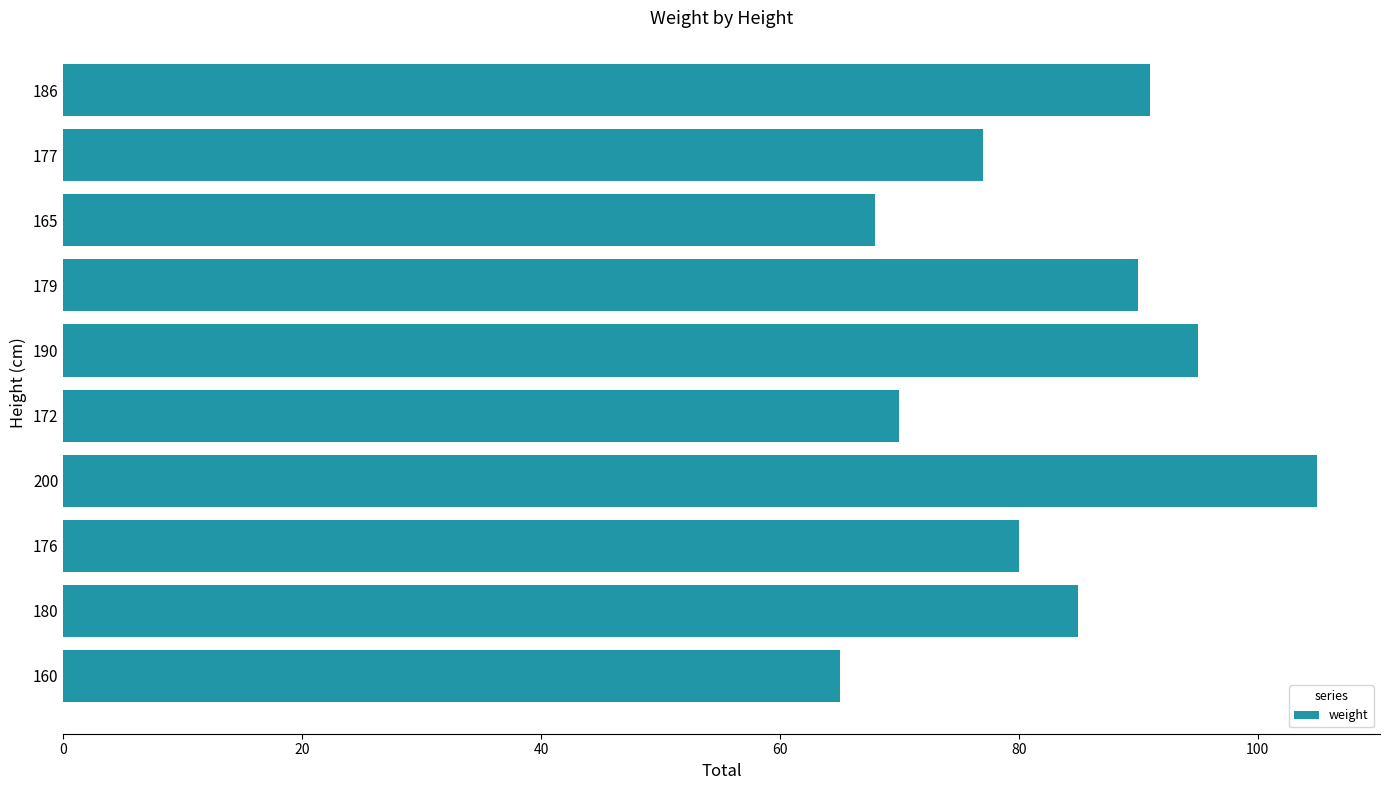

Rank the categories by value from lowest to highest.

160, 165, 172, 177, 176, 180, 179, 186, 190, 200